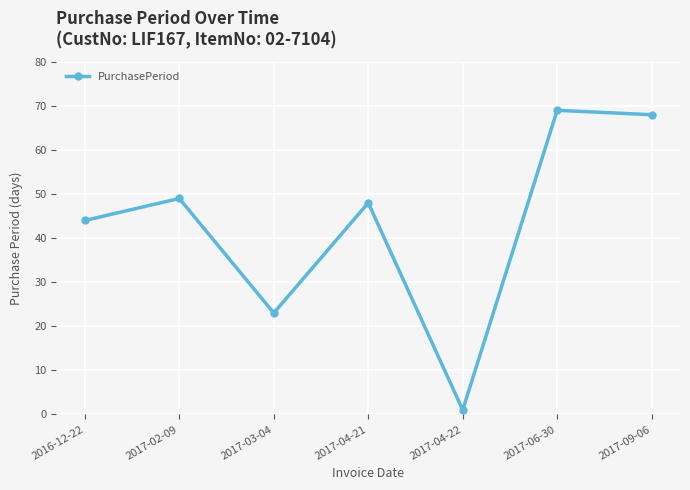

Which has a higher value, 2016-12-22 or 2017-04-21?

2017-04-21